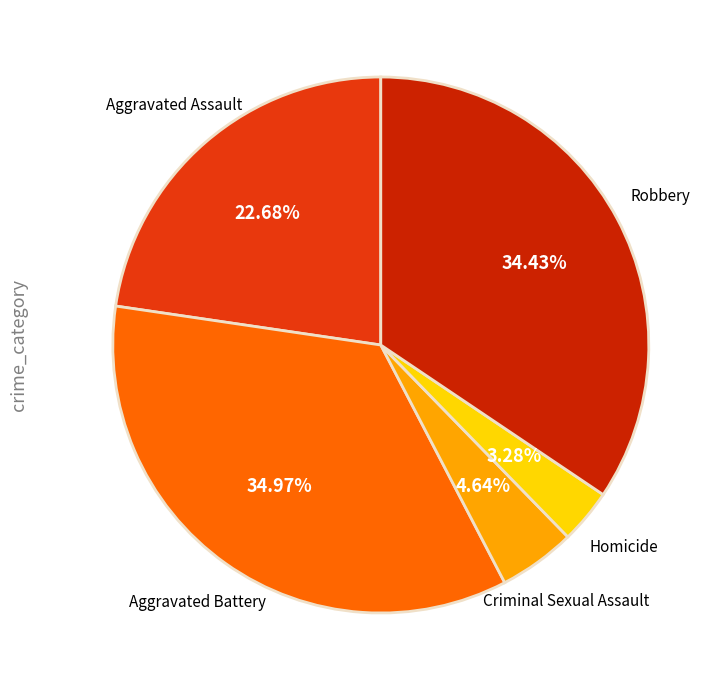

Count the number of slices in the pie.

5